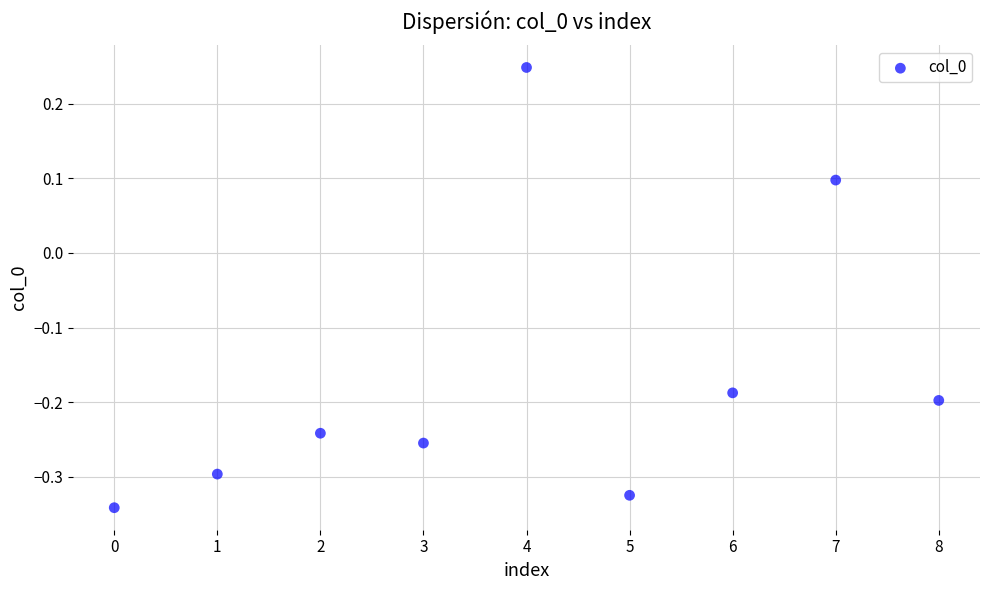

What is the range of Y values (max minus min)?

0.6